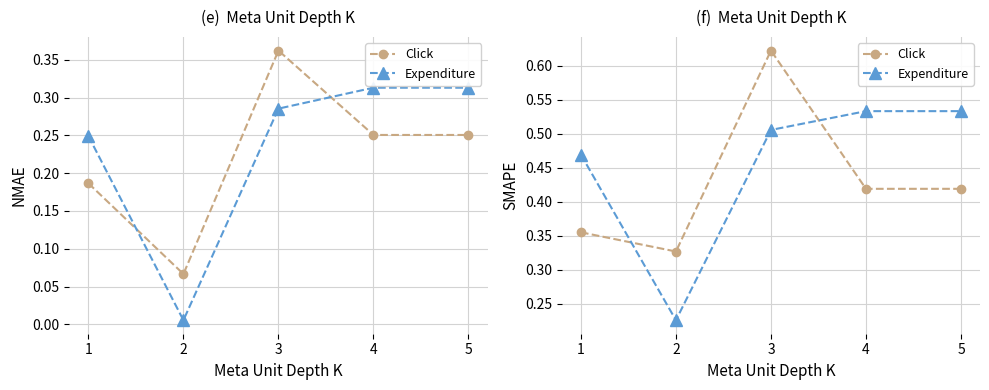

The Expenditure series shows 0.5 at 3. True or false?

True